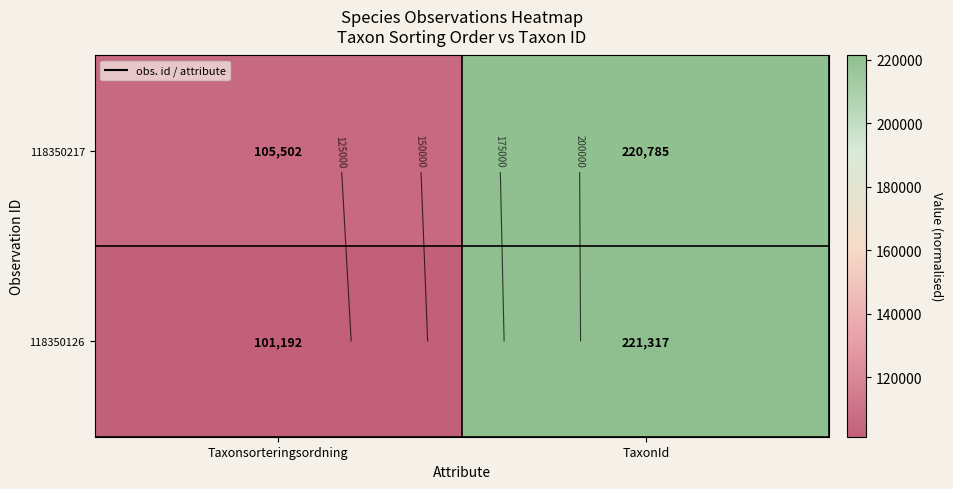

What is the sum of the 118350126 values at Taxonsorteringsordning and TaxonId?

322509